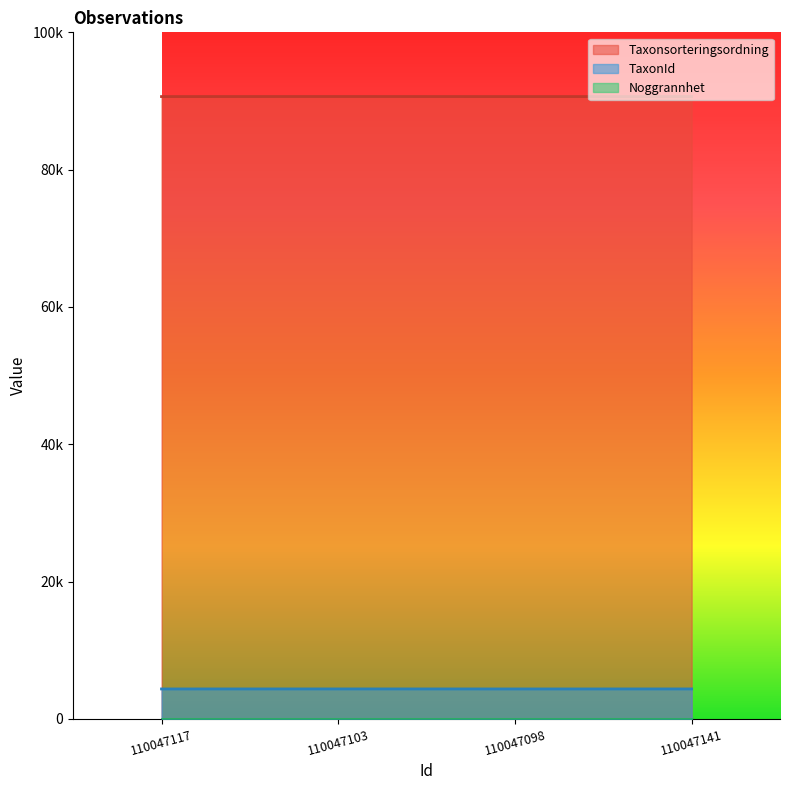

What is the value of the Taxonsorteringsordning point at the 3rd from the left?

90645